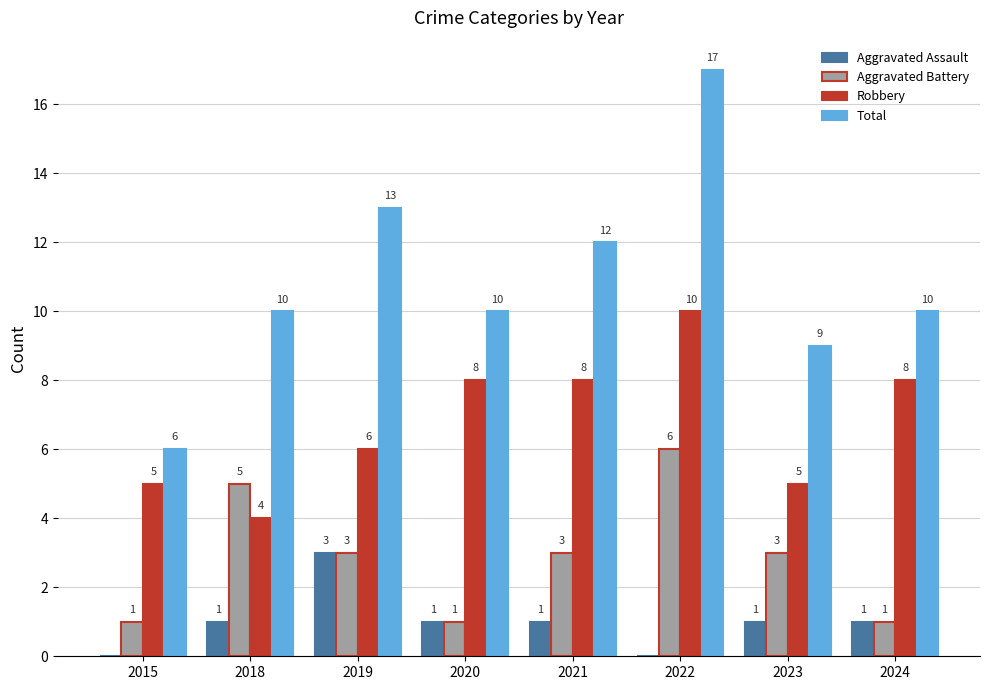

How many groups of bars are there?

8